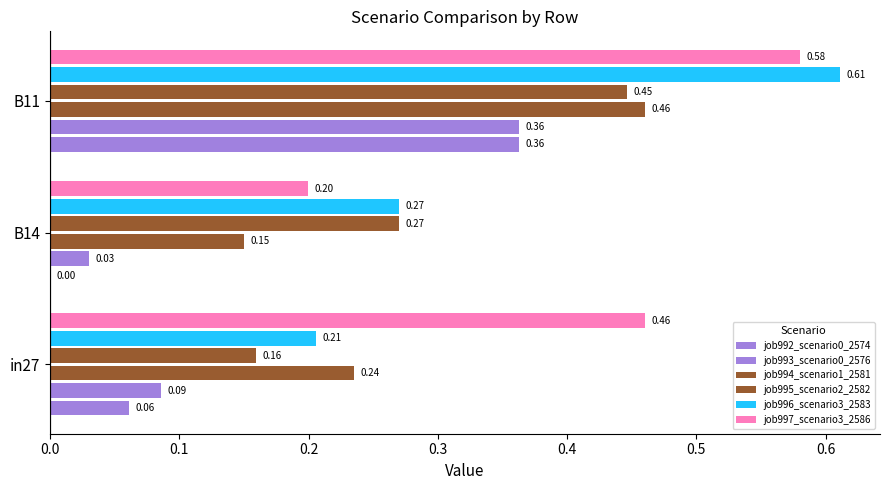

How many values in the job992_scenario0_2574 series exceed 0?

2